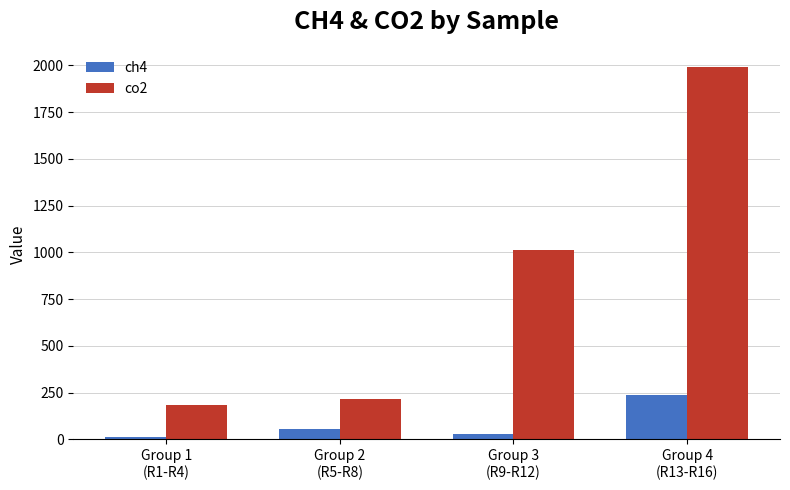

Which series has the widest spread of values?

co2